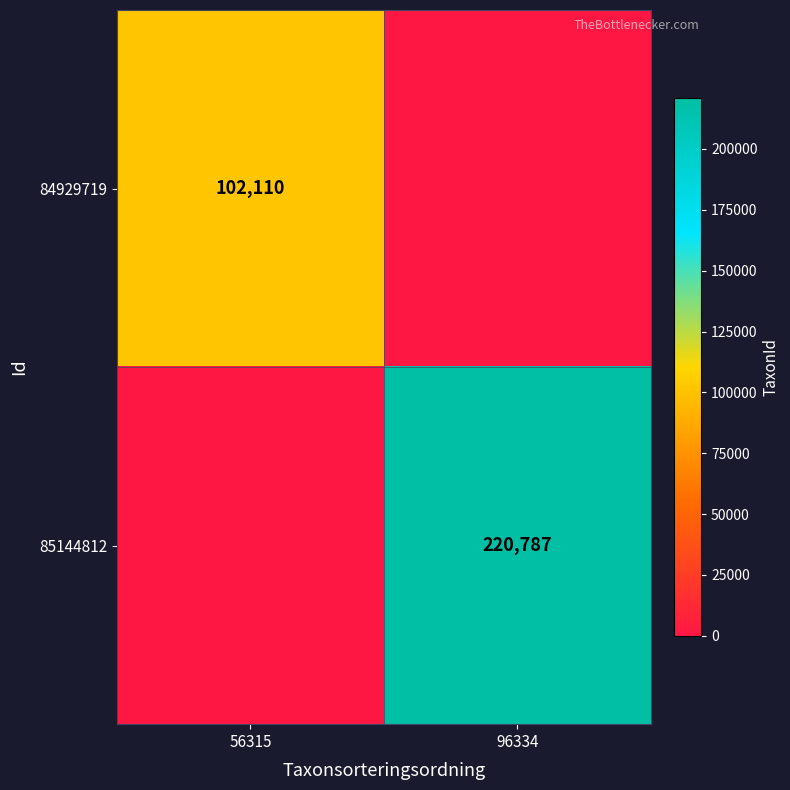

What is the total value across all series at 56315?

102110